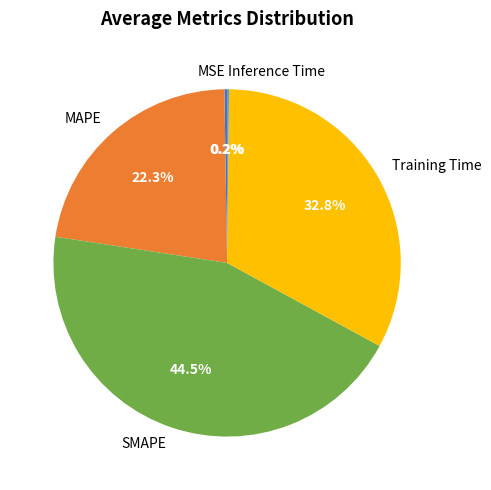

To the nearest percent, what is the combined percentage of Training Time and SMAPE?

77%